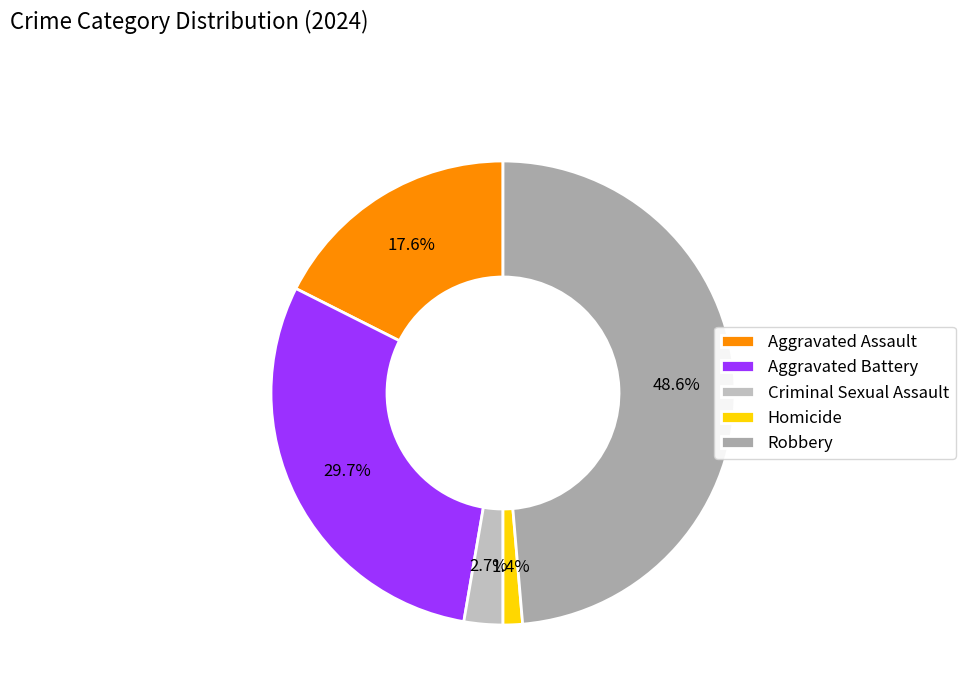

How many slices are in this pie chart?

5